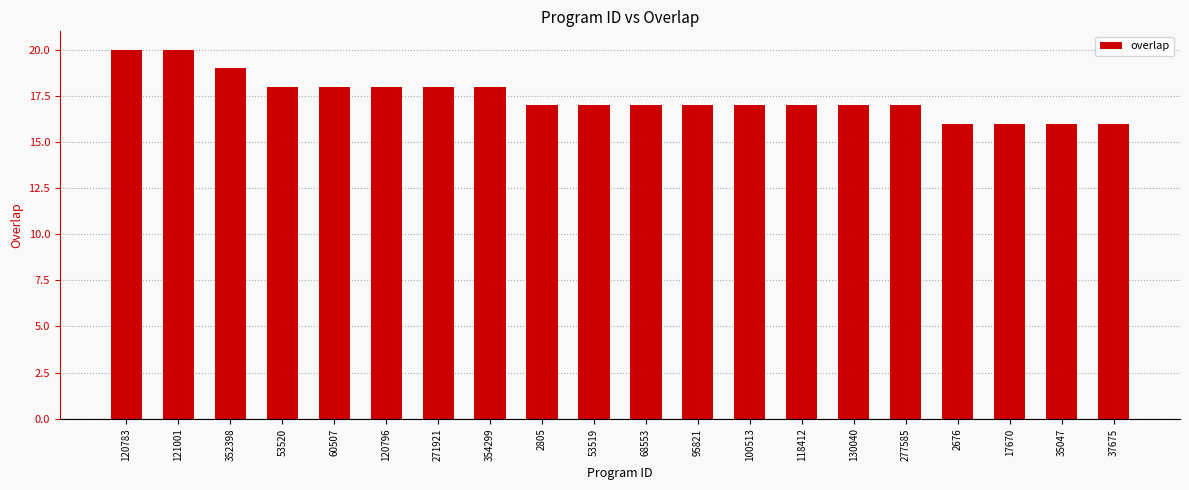

What is the label of the 2nd bar from the right?

35047